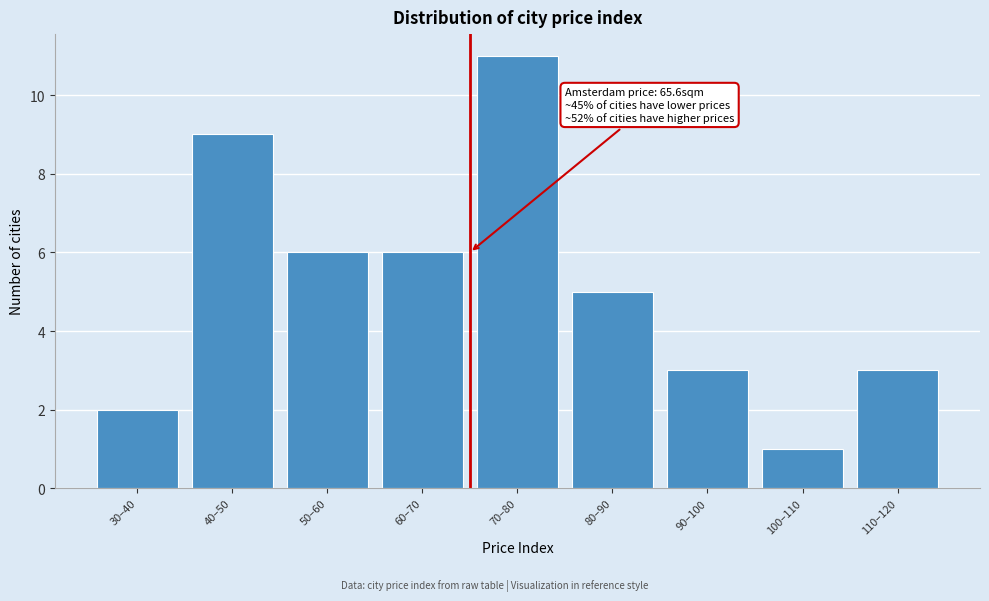

Reading left to right, list all the values displayed in this chart.

2	9	6	6	11	5	3	1	3